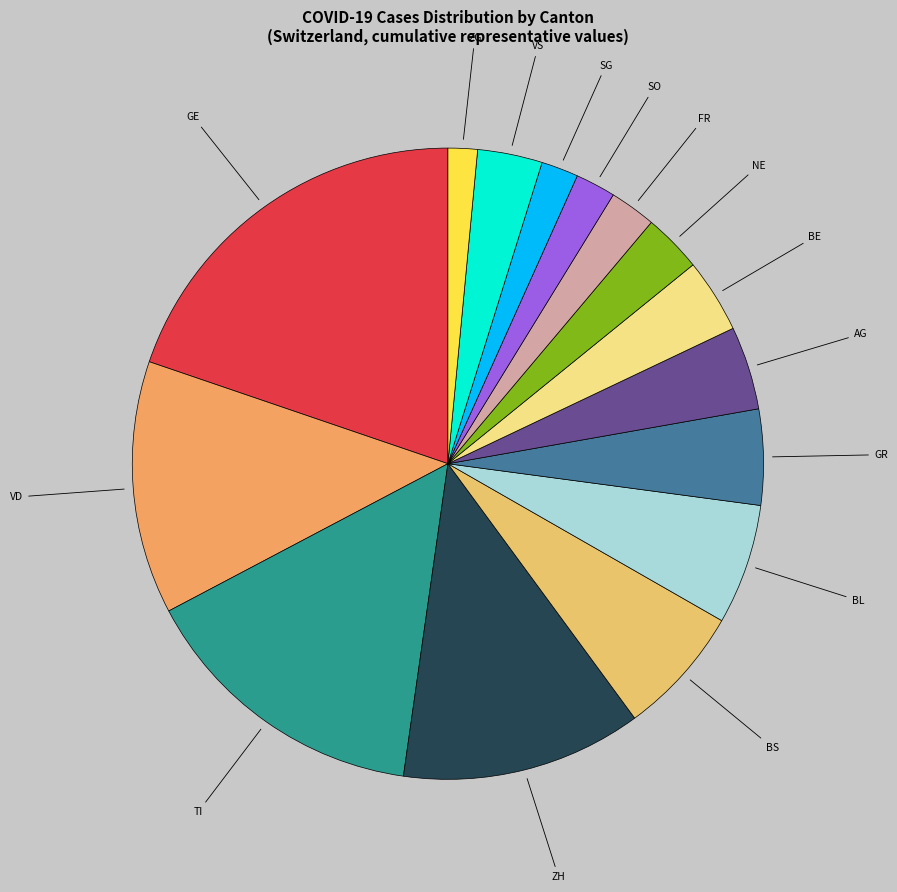

Is there a majority slice in this chart?

No